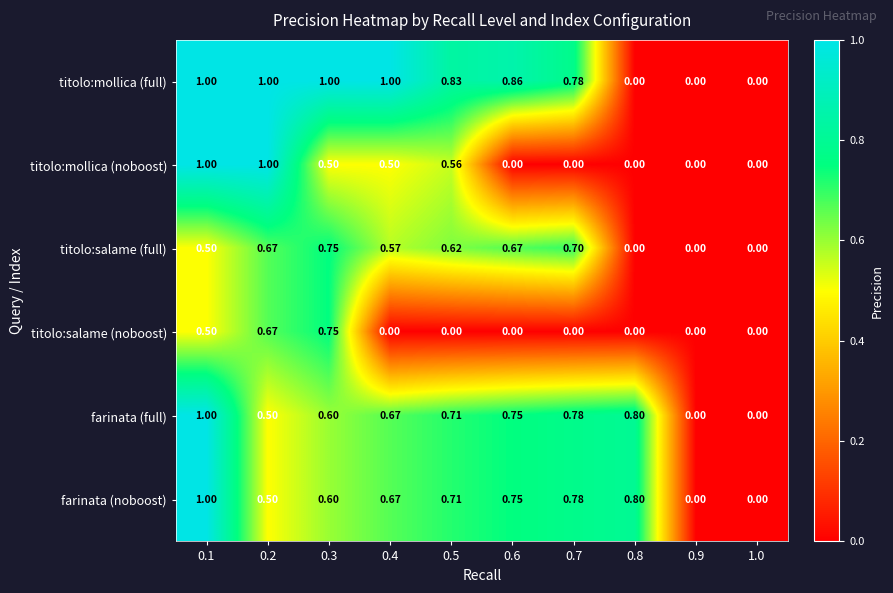

Which series has the largest total across all categories?

titolo:mollica (full)